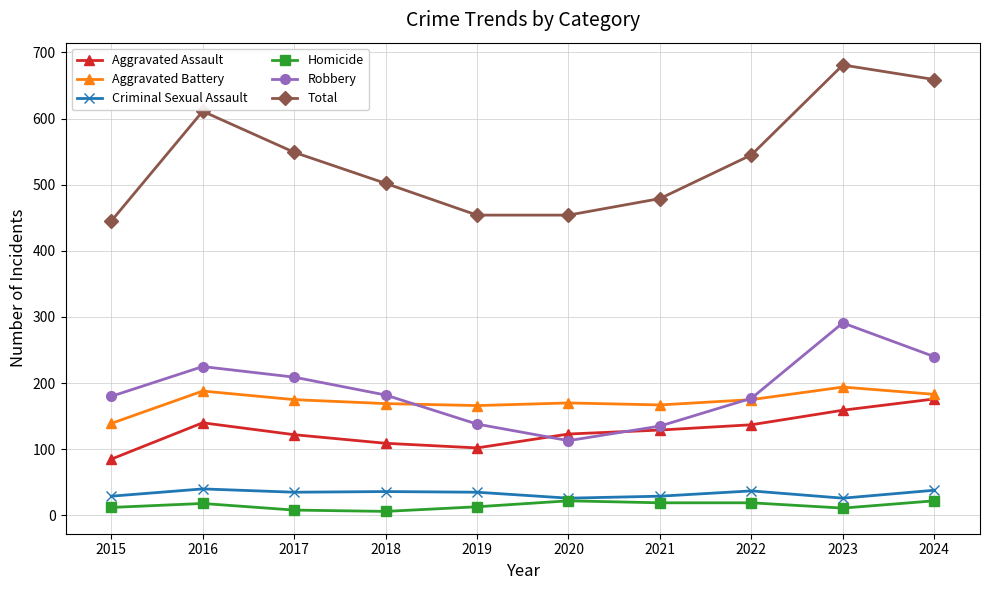

What is the spread (max minus min) of values at 2017?

541